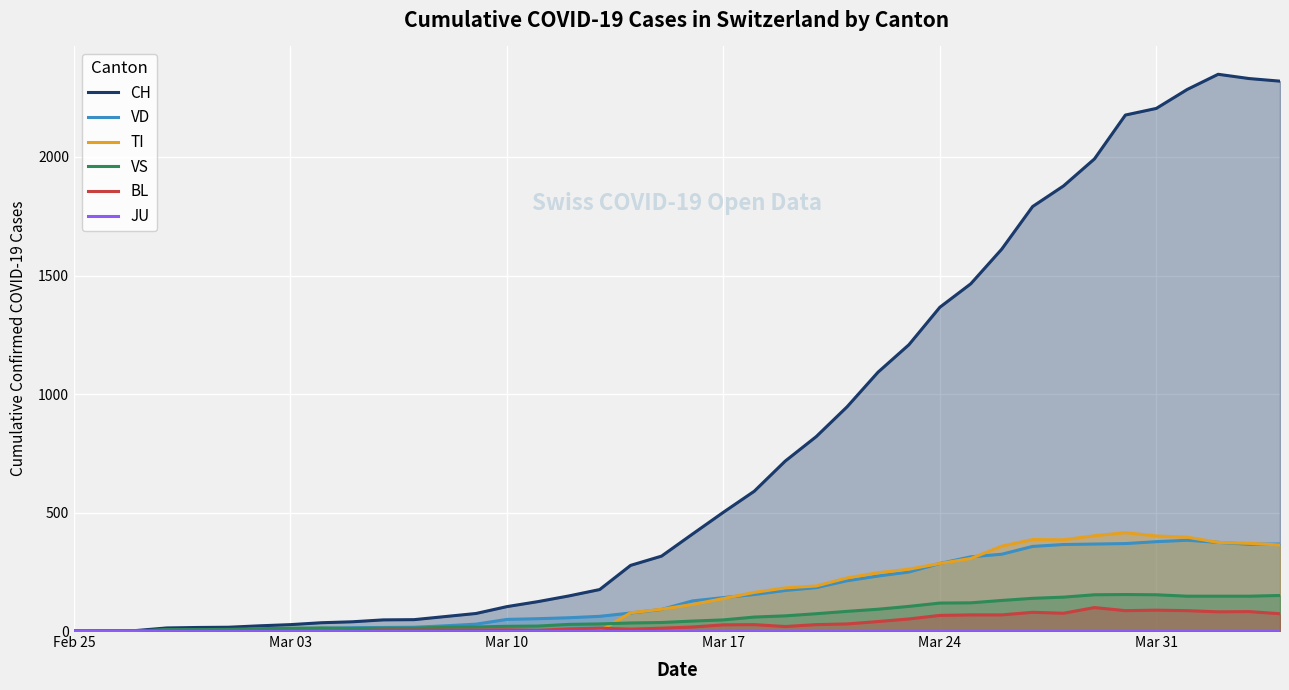

What is the maximum value for BL?

99